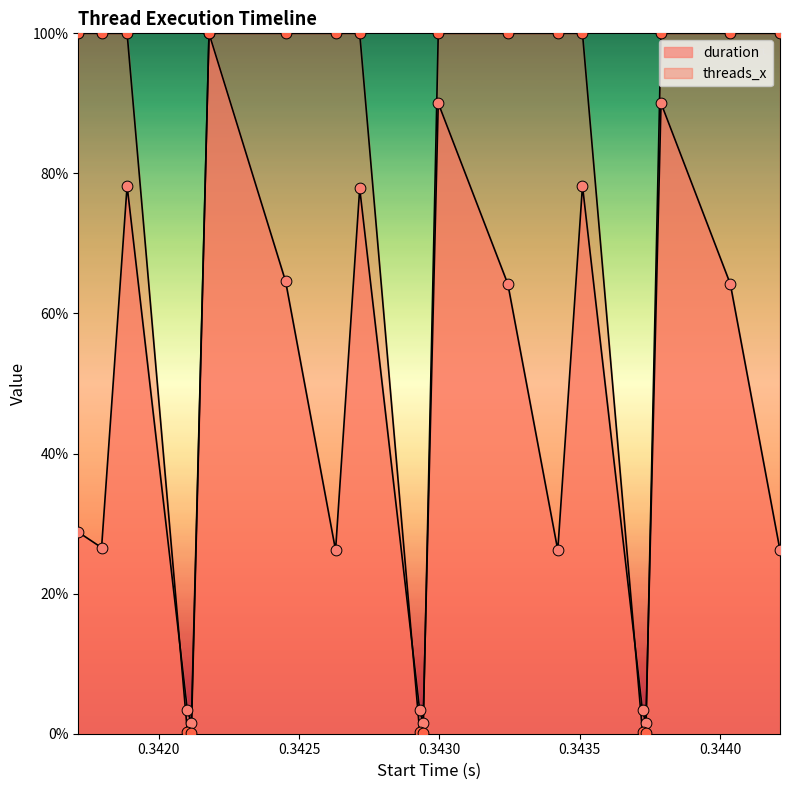

Is the value of duration at 0.343244 greater than the value of threads_x_norm at 0.34379?

No